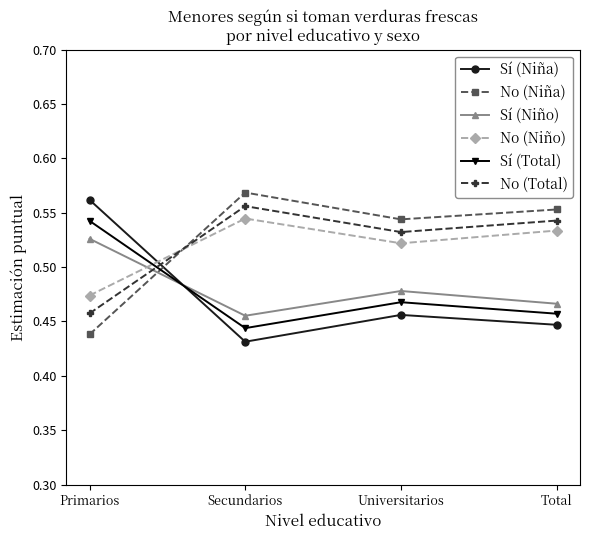

What is the total value across all series at Total?

3.0